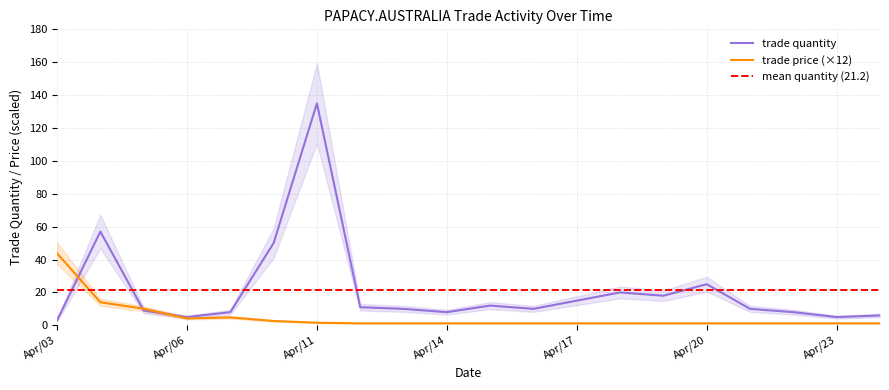

Which has a higher value, Apr/14 or Apr/21?

Apr/21